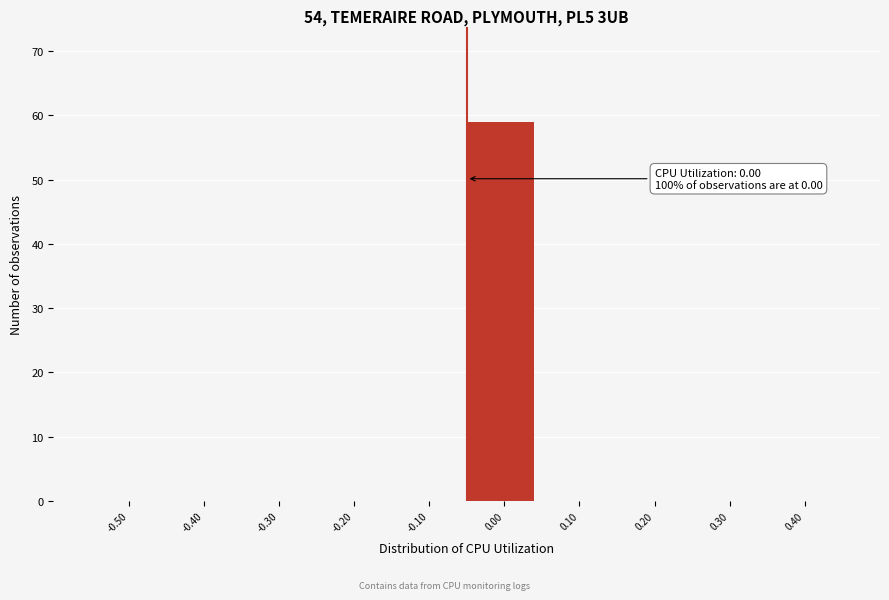

Reading left to right, what are all the values shown in this chart?

-0.50=0	-0.40=0	-0.30=0	-0.20=0	-0.10=0	0.00=59	0.10=0	0.20=0	0.30=0	0.40=0